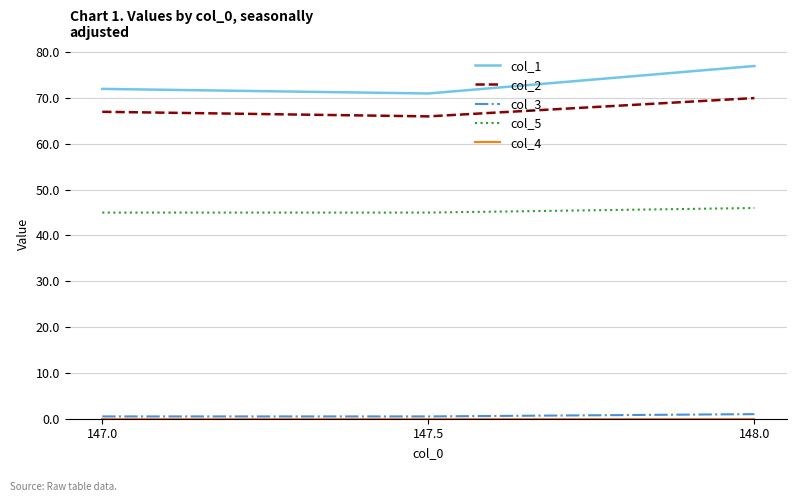

True or false: col_2 has a value of 99.5 at 148.0.

False